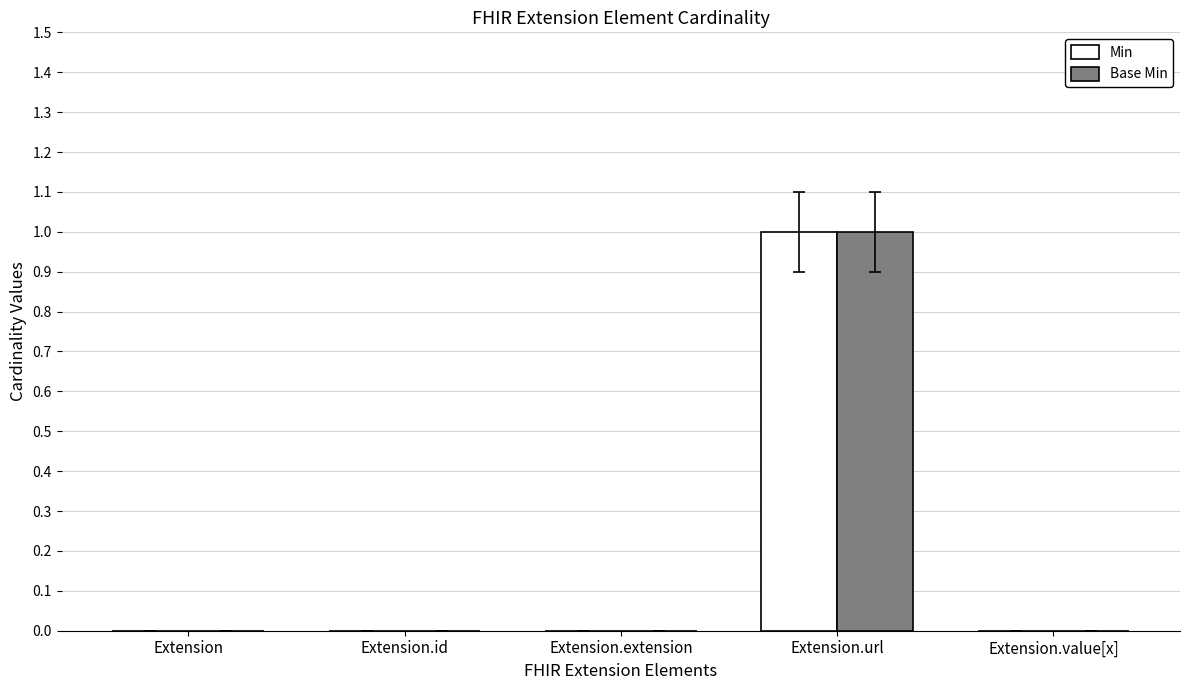

How many distinct data groups are displayed?

2